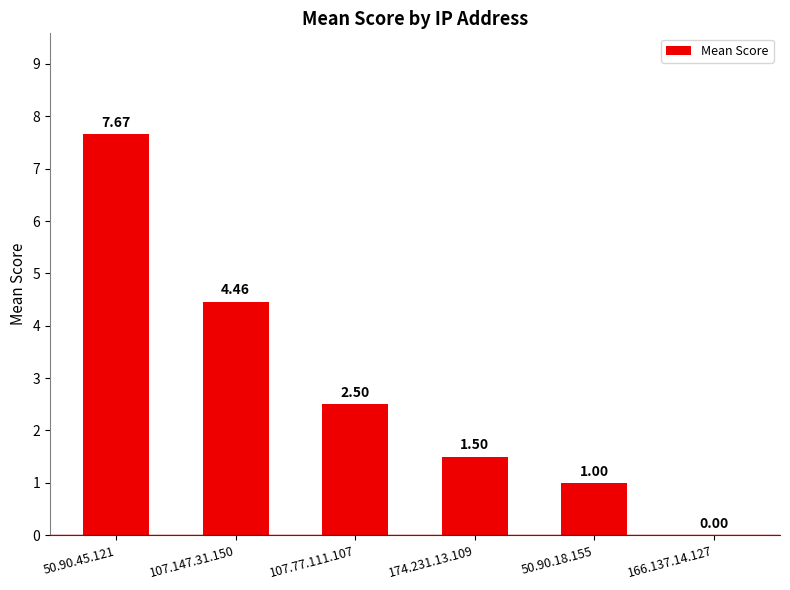

What is the sum of the values at 166.137.14.127 and 107.77.111.107?

2.5